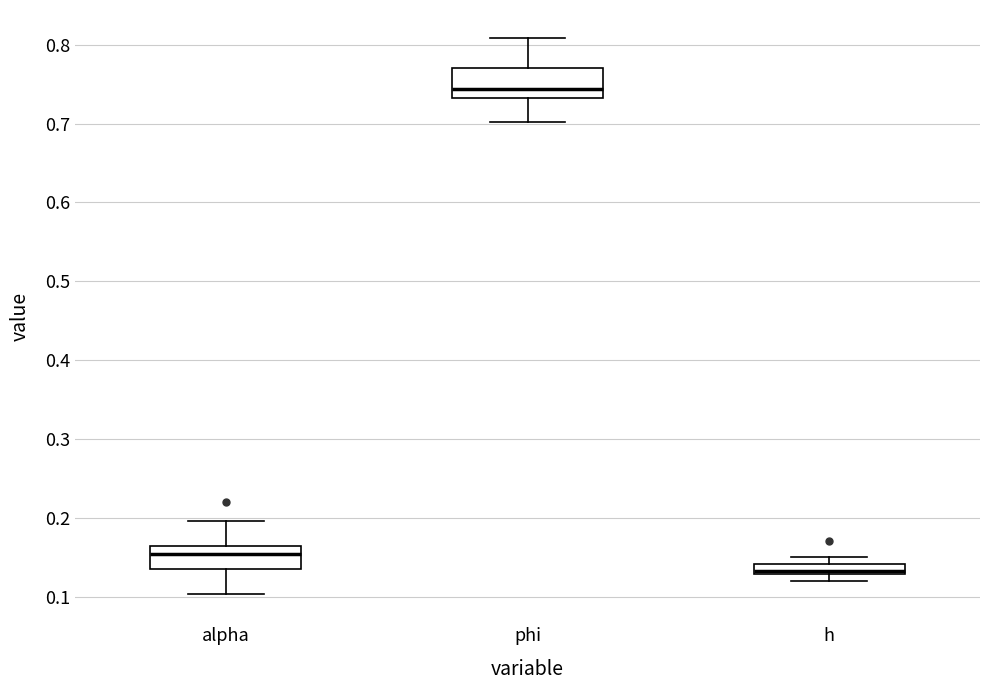

Which box's median line is the highest?

phi